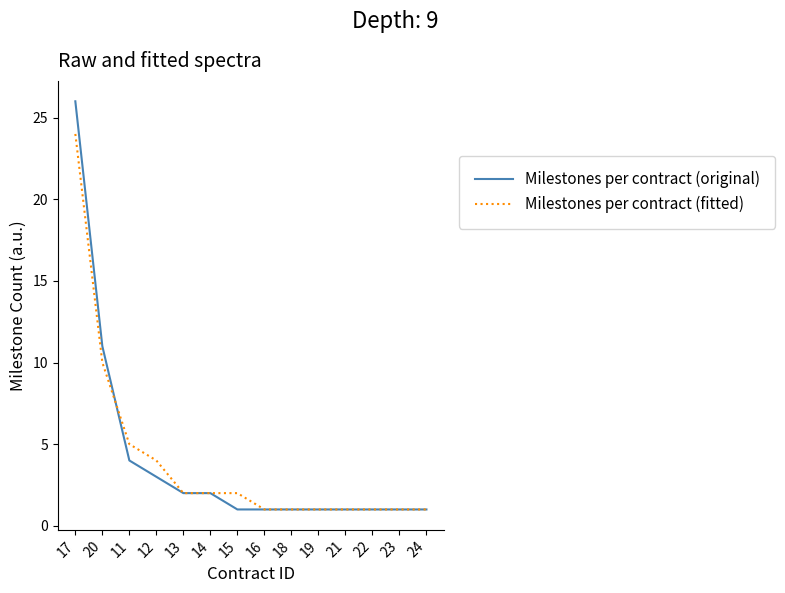

Reading left to right, transcribe all the data shown in this chart.

Milestones per contract (original): 17=26	20=11	11=4	12=3	13=2	14=2	15=1	16=1	18=1	19=1	21=1	22=1	23=1	24=1
Milestones per contract (fitted): 17=24	20=10	11=5	12=4	13=2	14=2	15=2	16=1	18=1	19=1	21=1	22=1	23=1	24=1